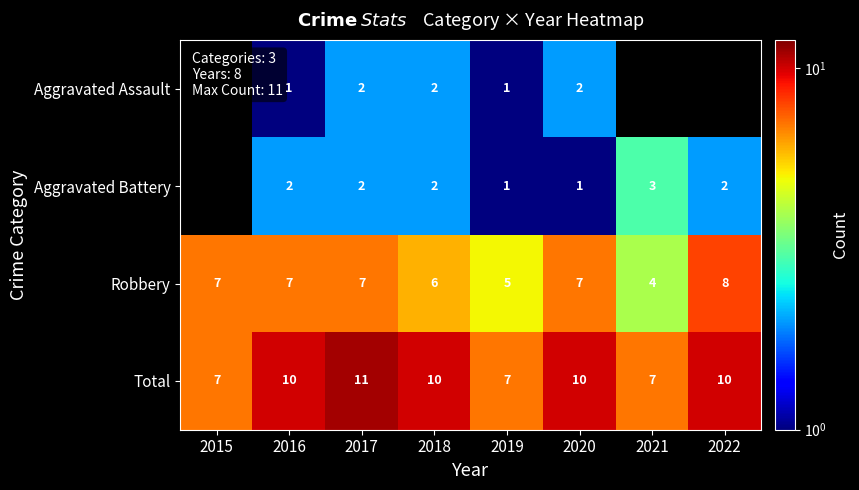

How many data points in Total are less than 10?

3